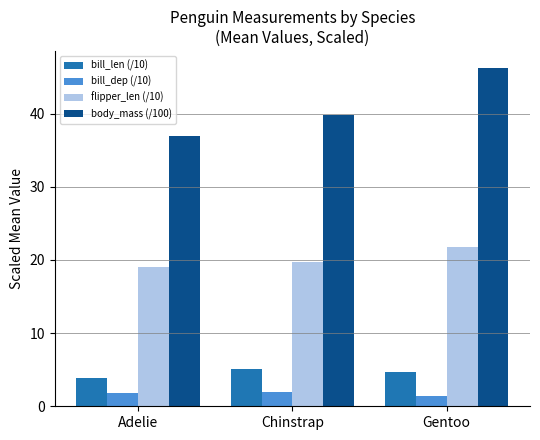

What is the total value across all series at Chinstrap?

66.5